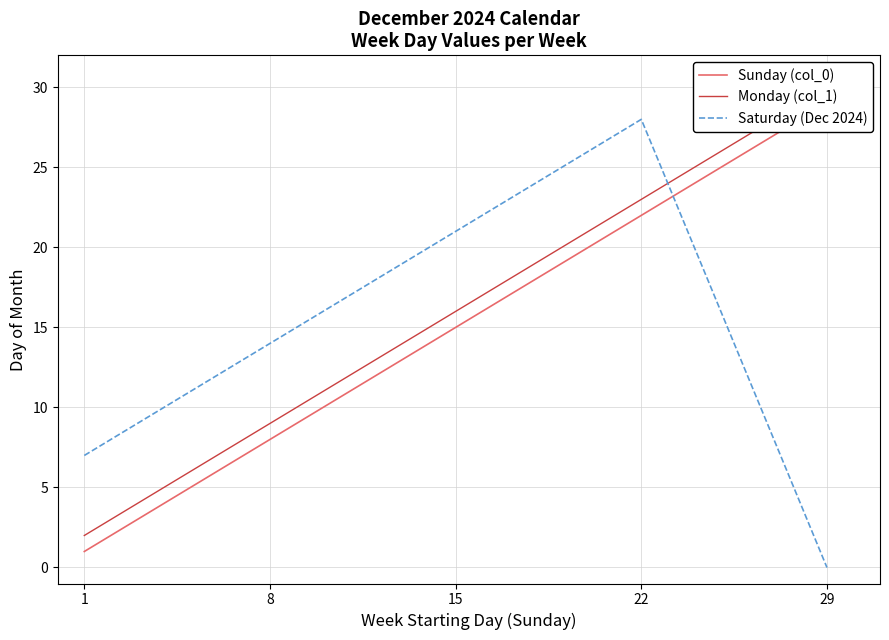

At how many categories does at least one series exceed 5?

5